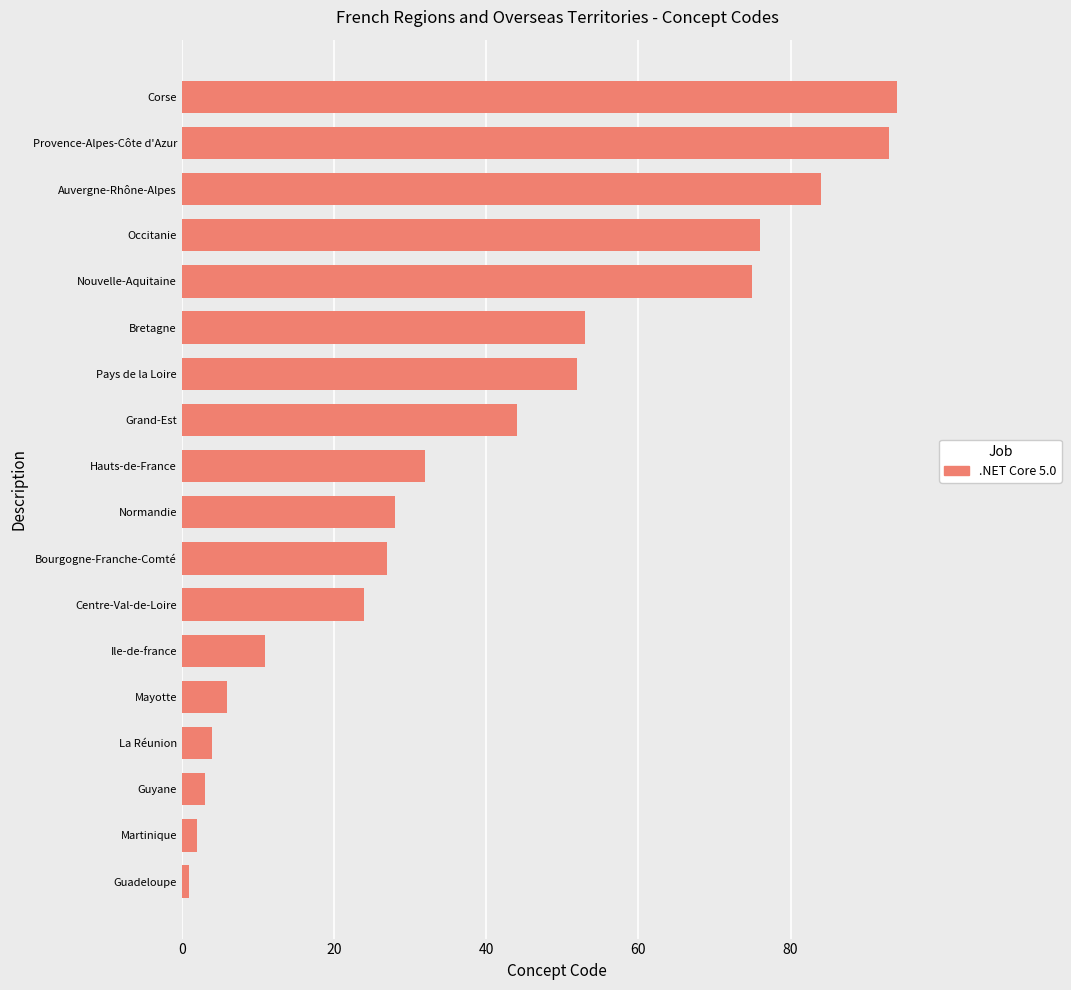

Rank the categories by value from highest to lowest.

Corse, Provence-Alpes-Côte d'Azur, Auvergne-Rhône-Alpes, Occitanie, Nouvelle-Aquitaine, Bretagne, Pays de la Loire, Grand-Est, Hauts-de-France, Normandie, Bourgogne-Franche-Comté, Centre-Val-de-Loire, Ile-de-france, Mayotte, La Réunion, Guyane, Martinique, Guadeloupe